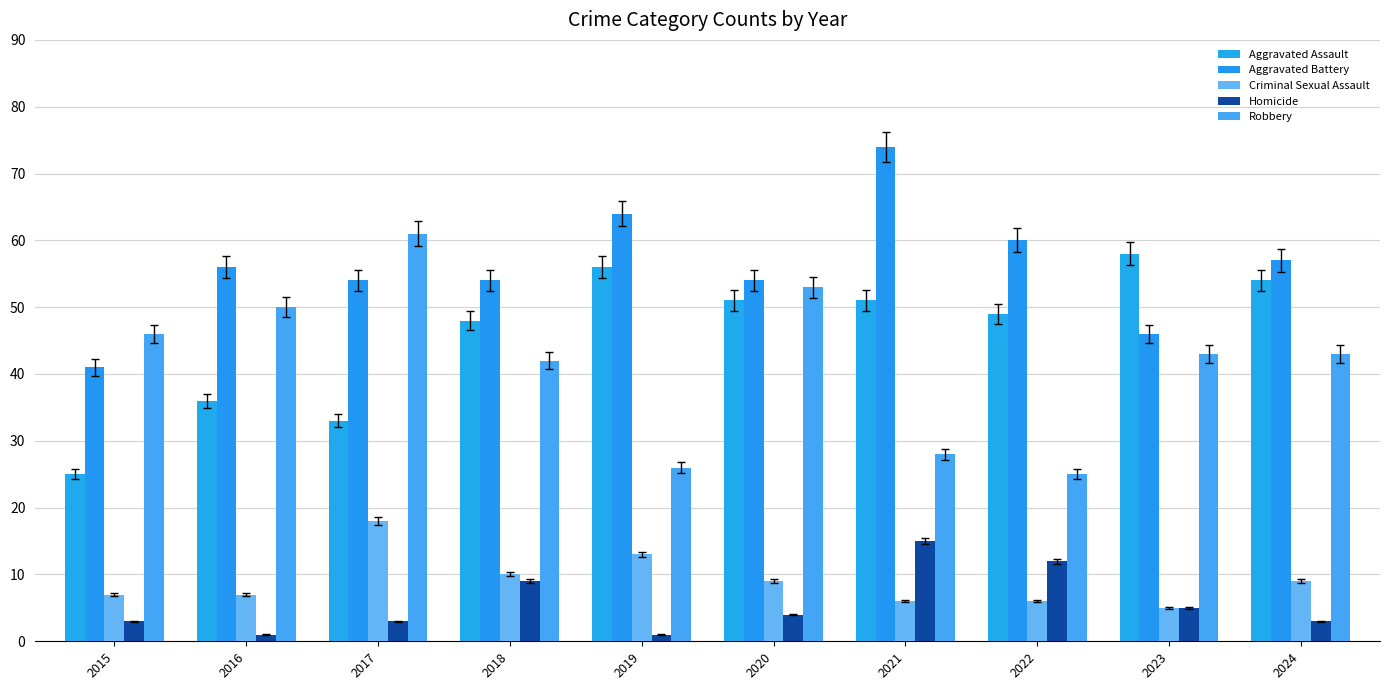

What value does the Aggravated Battery series have at 2017, to the nearest 5?

55